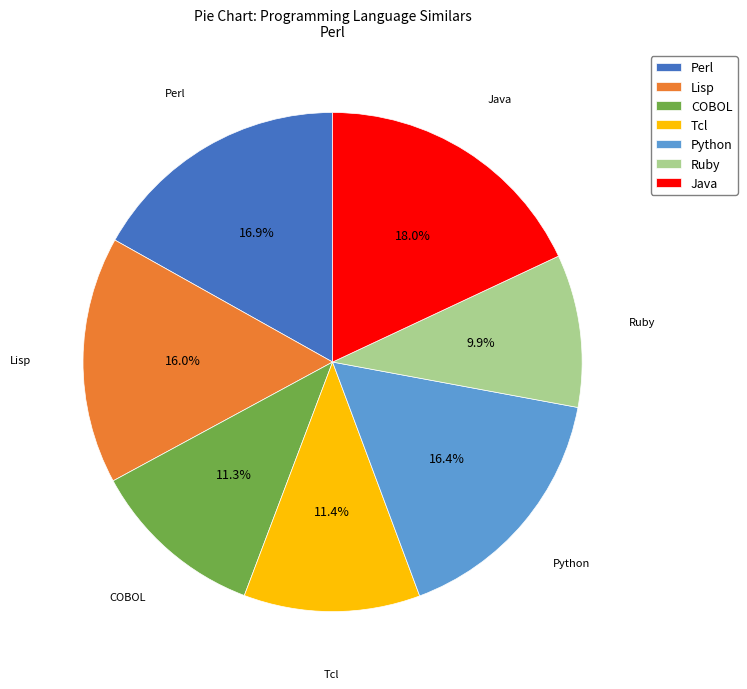

To the nearest percent, what is the average slice percentage?

14%